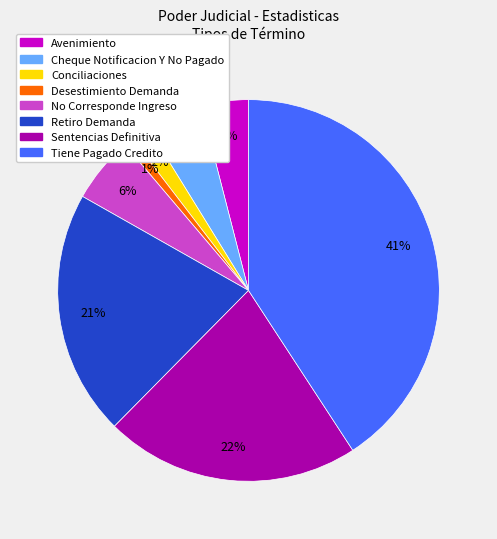

To the nearest percent, what is the average slice percentage?

12%